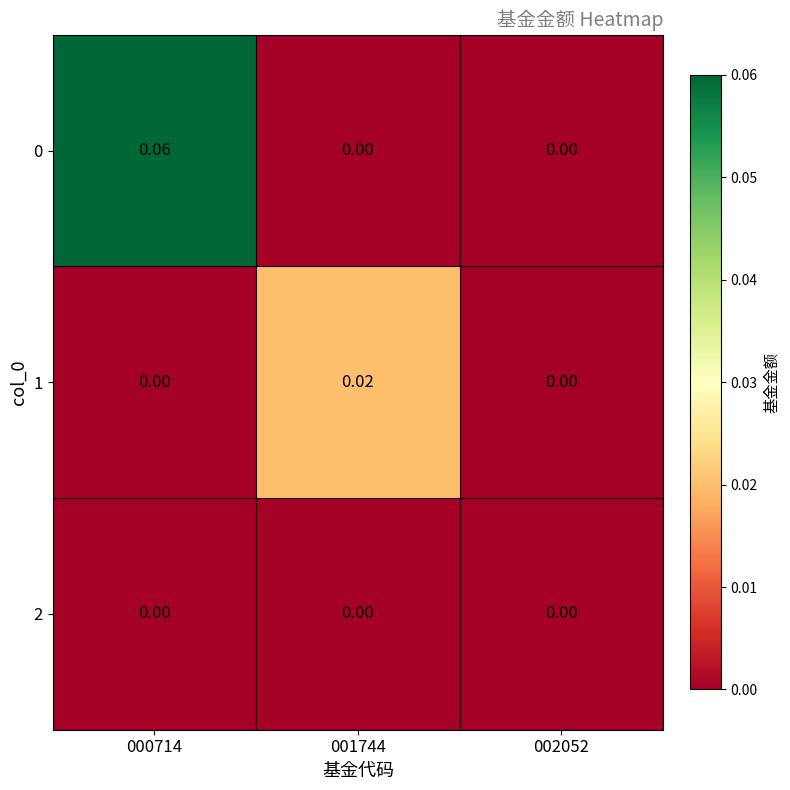

At how many categories does at least one series exceed 0?

2